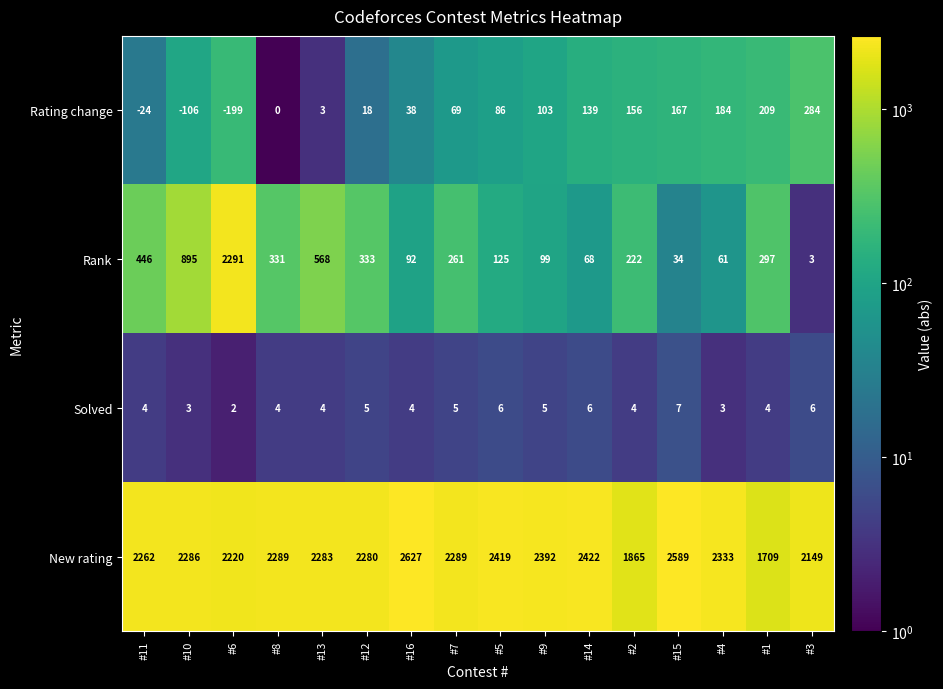

What is the difference between the maximum and minimum values in the Solved series?

5